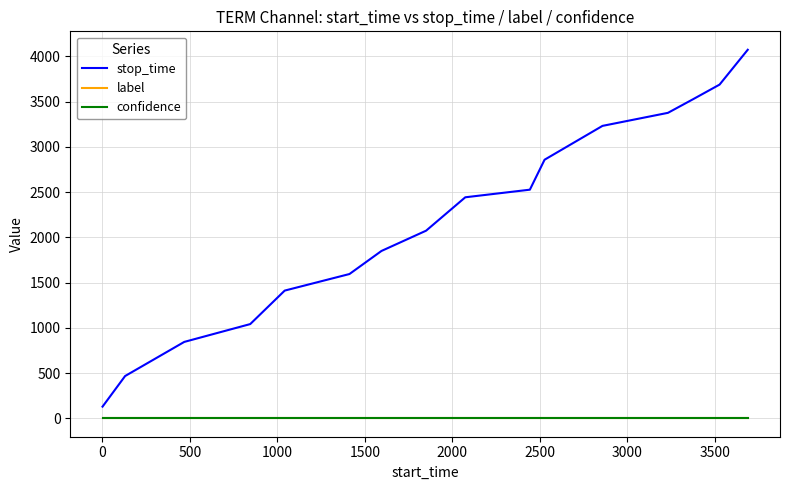

Which series has the largest range (max minus min)?

stop_time